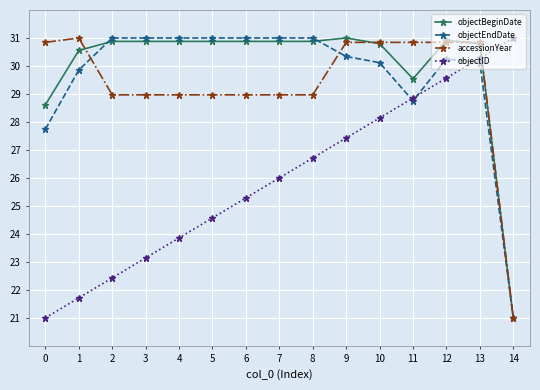

The objectBeginDate series shows 21.5 at 13. True or false?

False